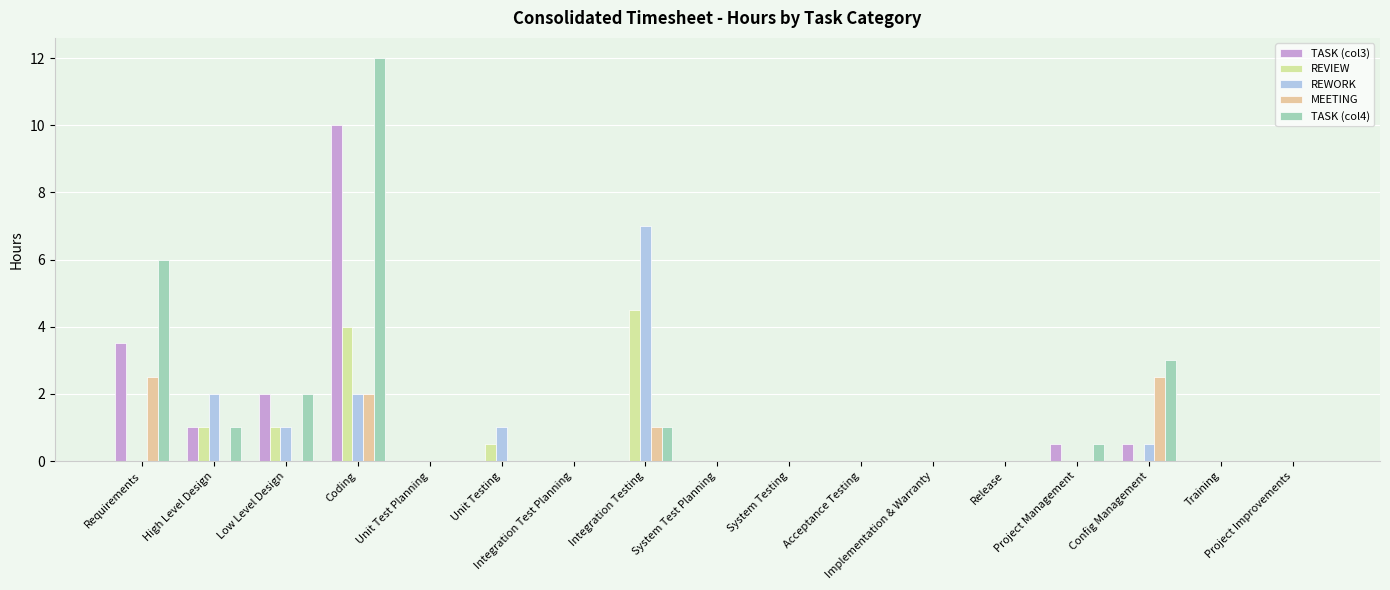

Are the bars grouped side by side (vs. stacked)?

Yes